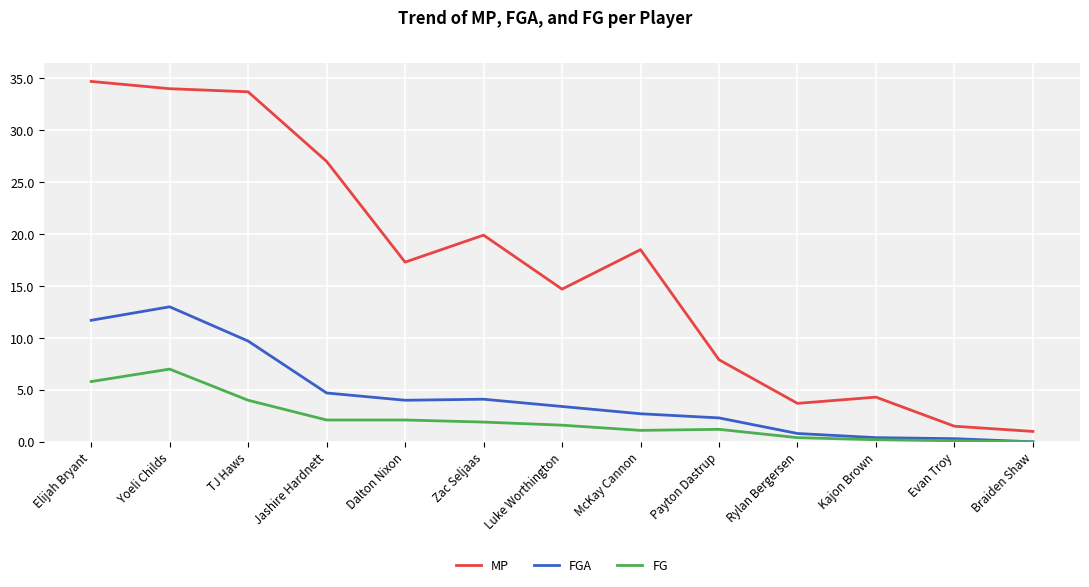

What is the maximum value shown in the chart?

34.7